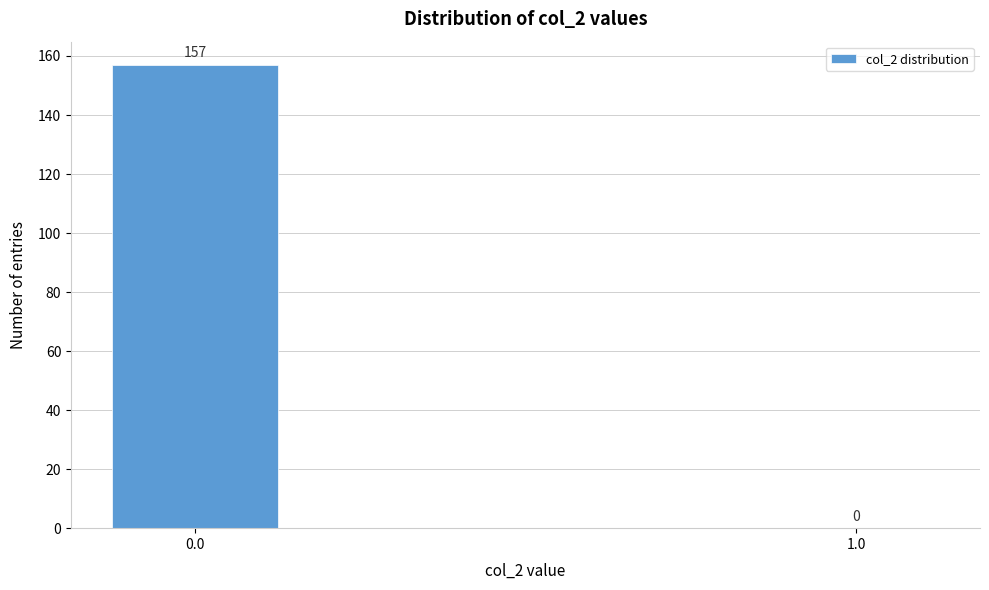

Reading left to right, list all the values displayed in this chart.

0.0=157	1.0=0